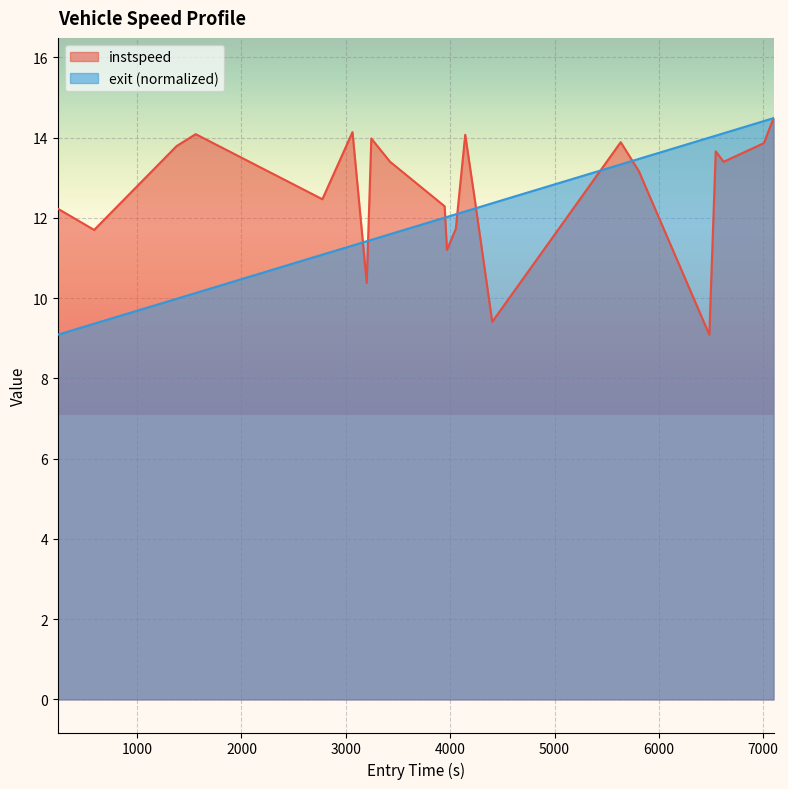

What is the highest value of the instspeed series?

14.5